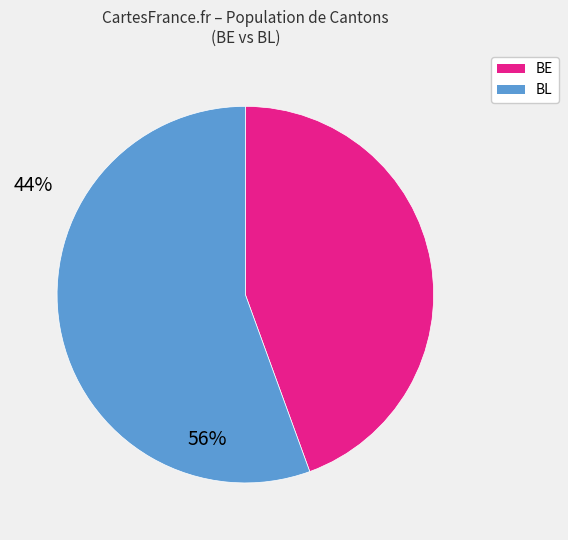

Is there any slice that represents more than half of the pie?

Yes